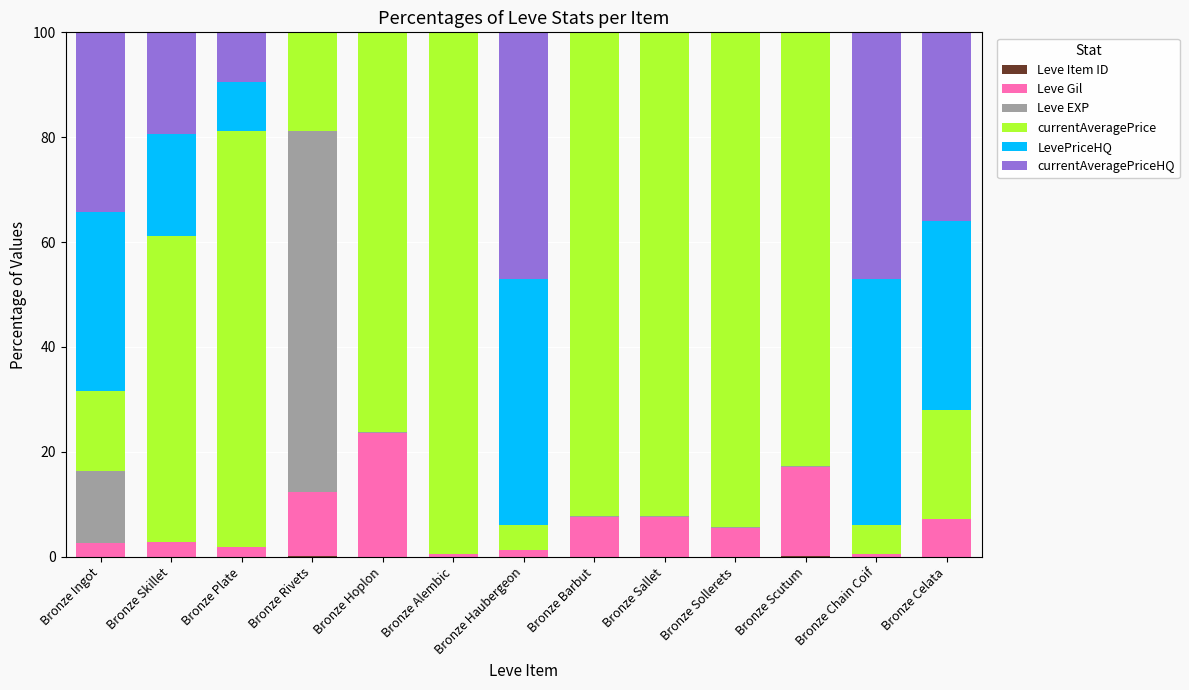

What is the average value of the currentAveragePrice series?

56.9